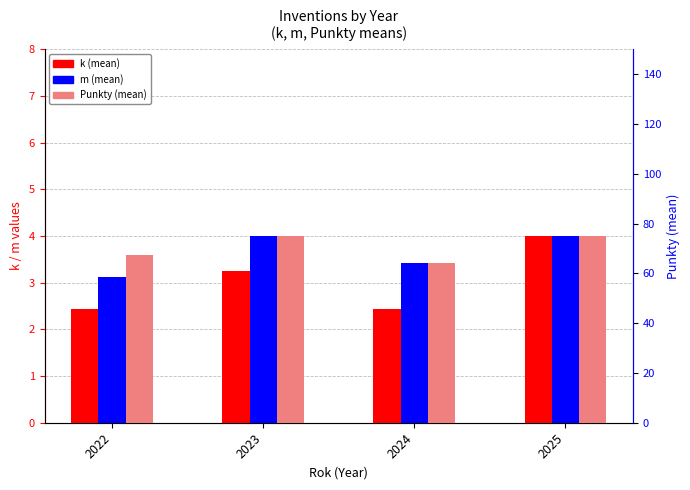

Reading left to right, transcribe all the data shown in this chart.

k (mean): 2.4	3.2	2.4	4.0
m (mean): 3.1	4.0	3.4	4.0
Punkty (mean): 67.3	75.0	64.3	75.0